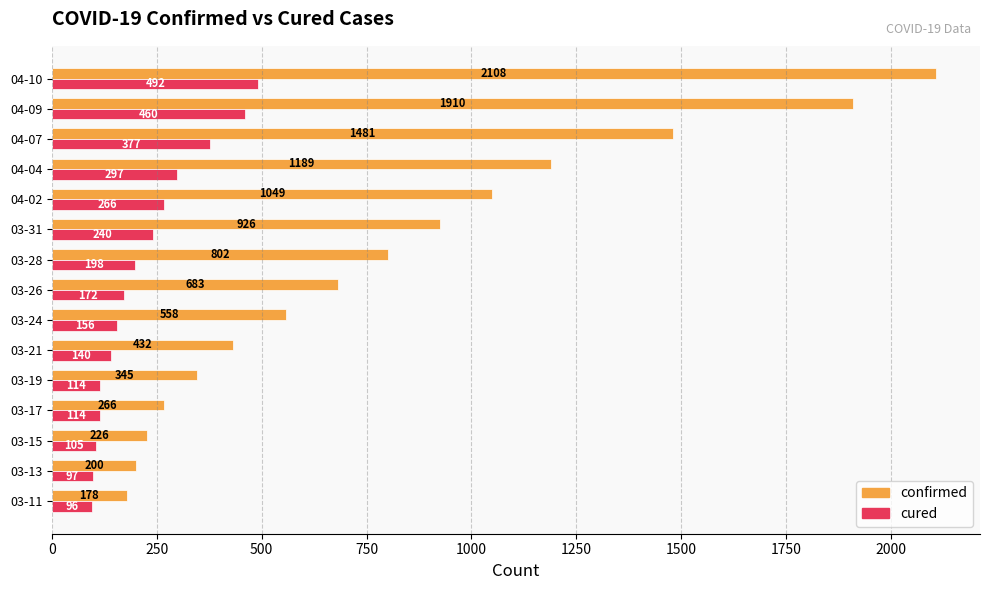

True or false: cured has a value of 80 at 04-07.

False